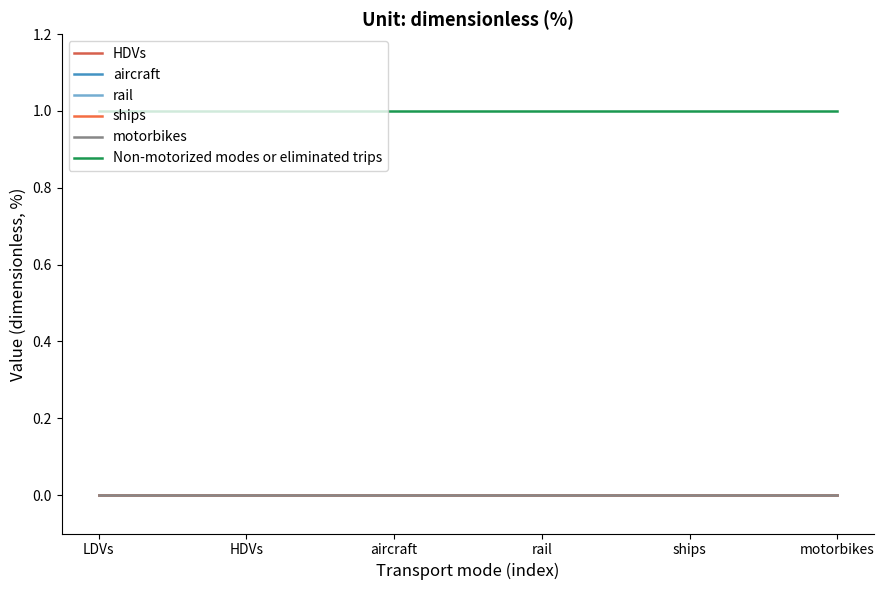

List the labels in order of rail value, smallest first.

LDVs, HDVs, aircraft, rail, ships, motorbikes